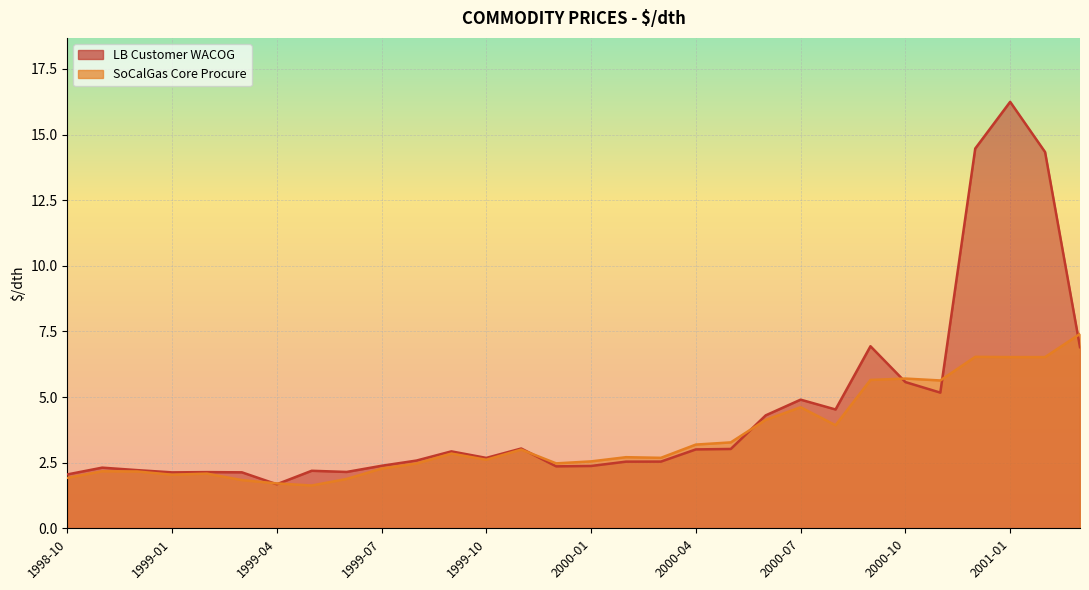

At which category is the sum across all series the highest?

2001-01